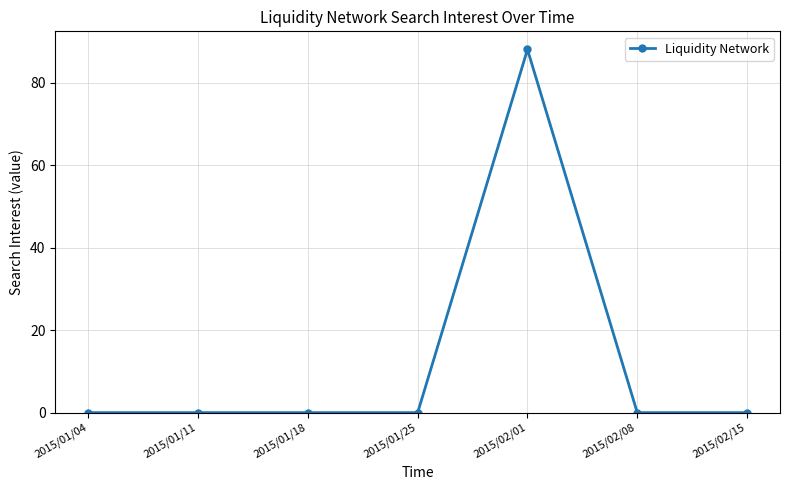

What is the label of the 3rd point from the right?

2015/02/01